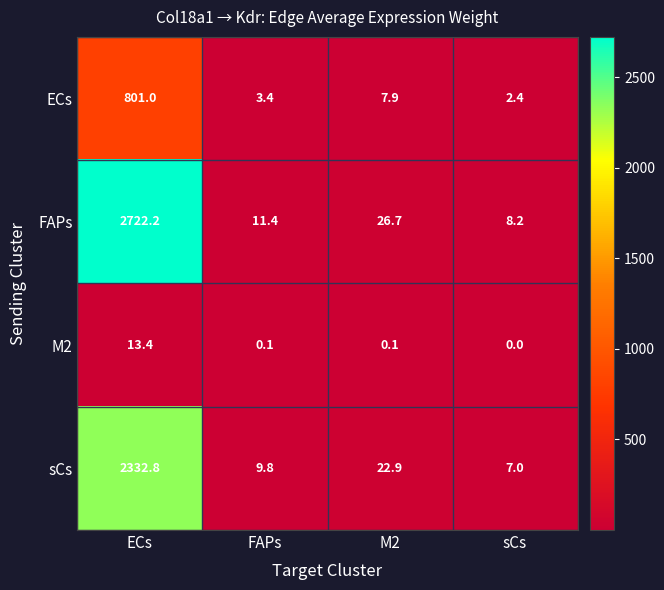

Which category has the lowest value across all series?

sCs